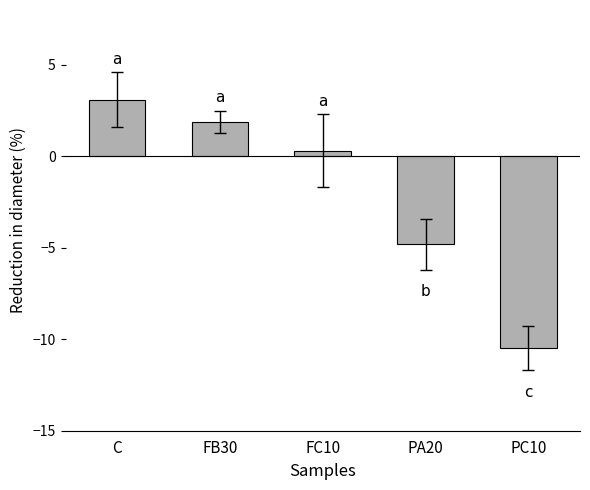

How many values are below zero?

2